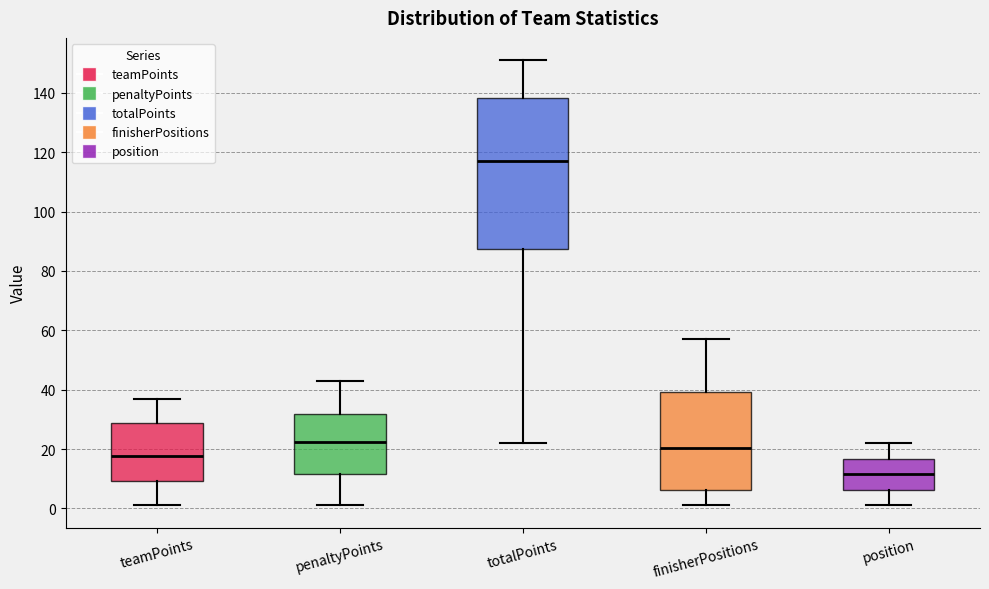

Which box is the tallest, from its lower edge to its upper edge?

totalPoints